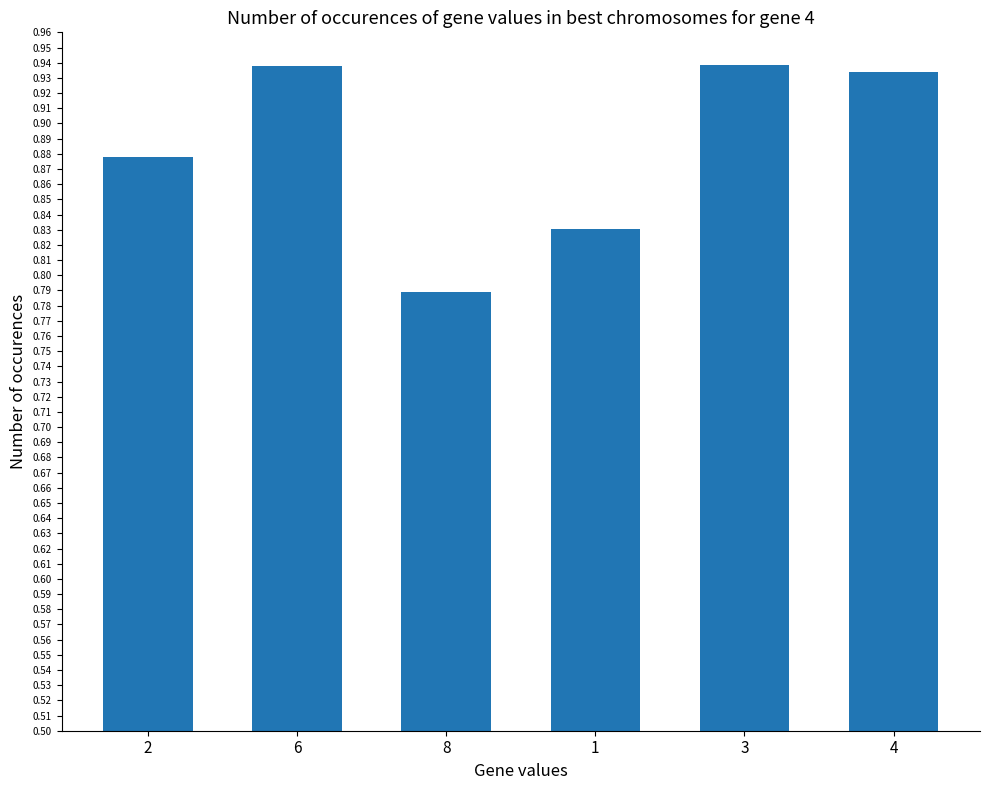

How many series are shown in this chart?

1